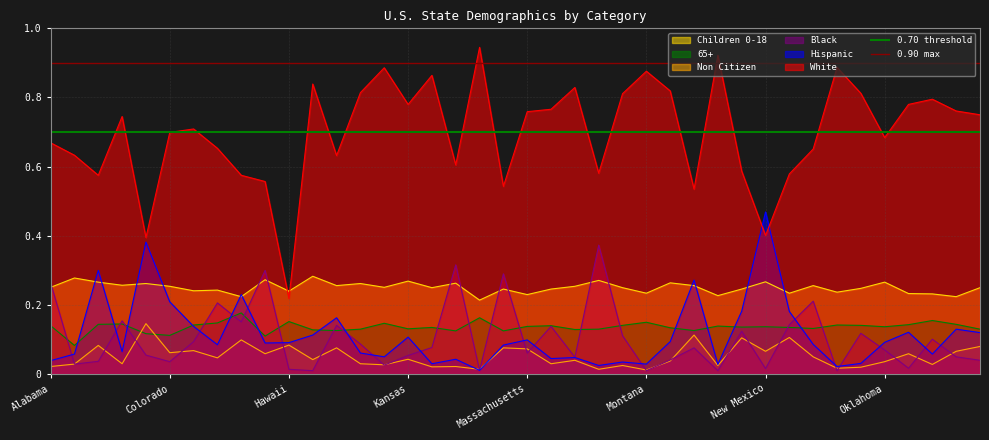

What is the greatest value displayed?

0.9